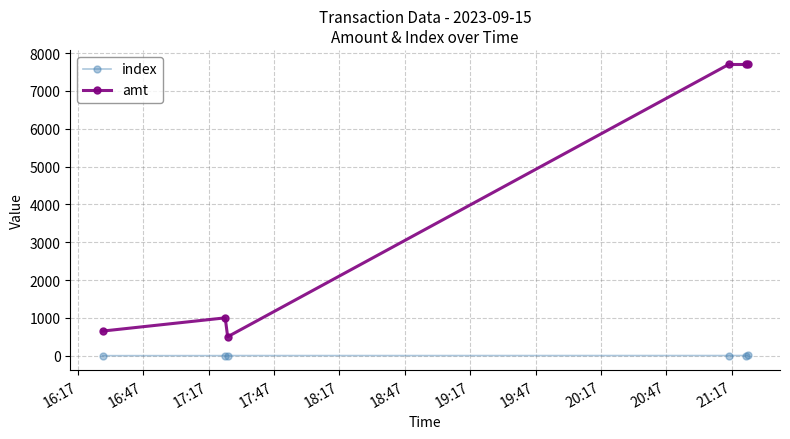

What is the minimum value for amt?

500.5